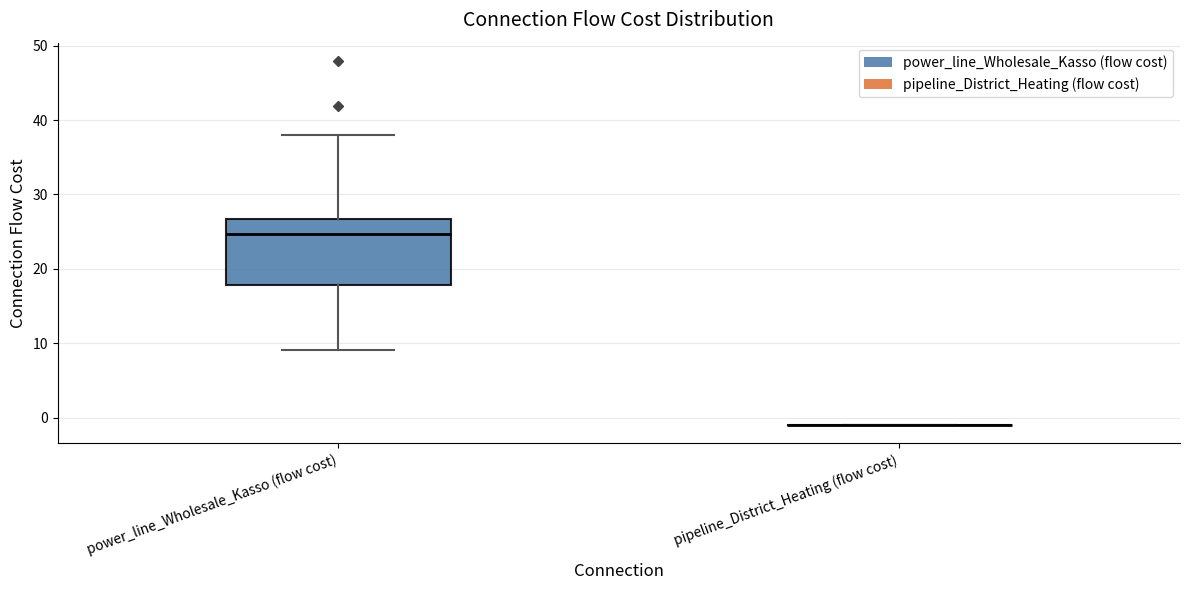

Comparing the boxes themselves (not the whiskers), which one is the tallest?

power_line_Wholesale_Kasso (flow cost)